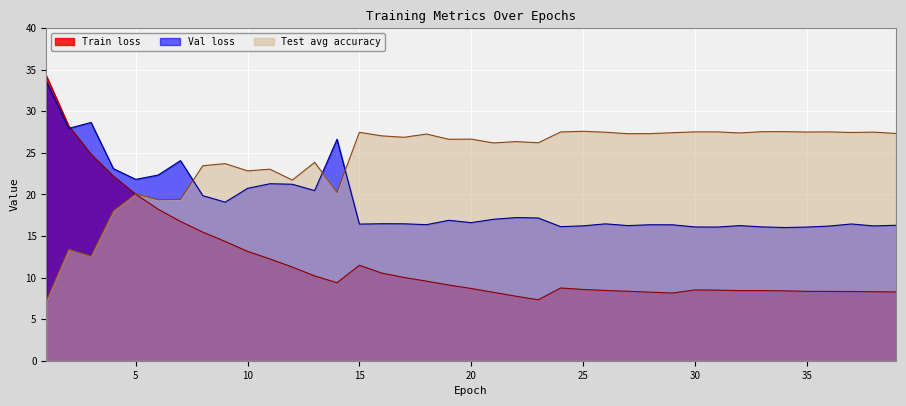

Where is the first local minimum for Val loss?

2